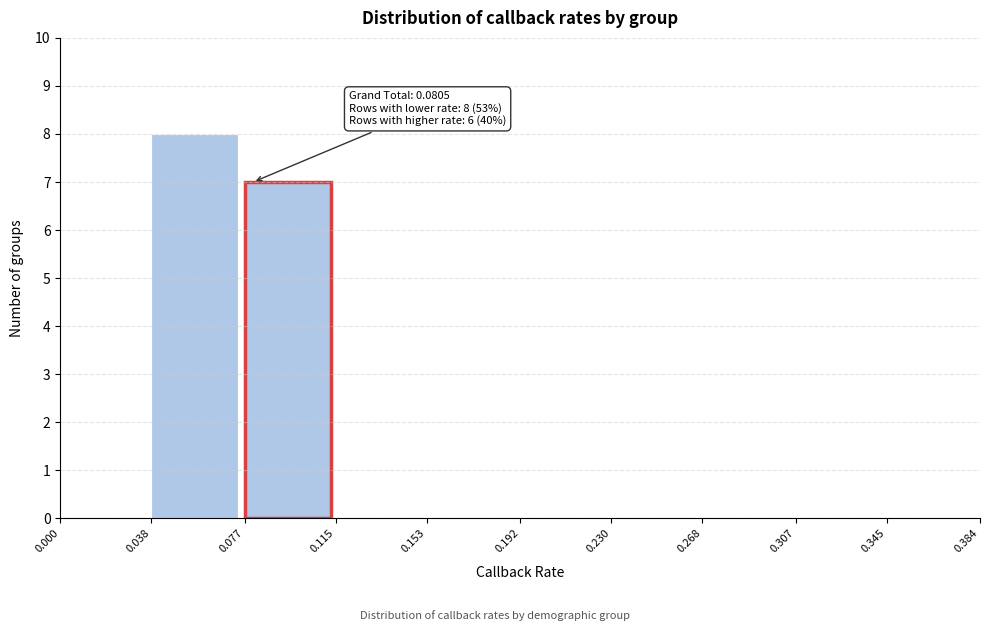

Which range on the x-axis has the tallest bar?

0.038 to 0.077